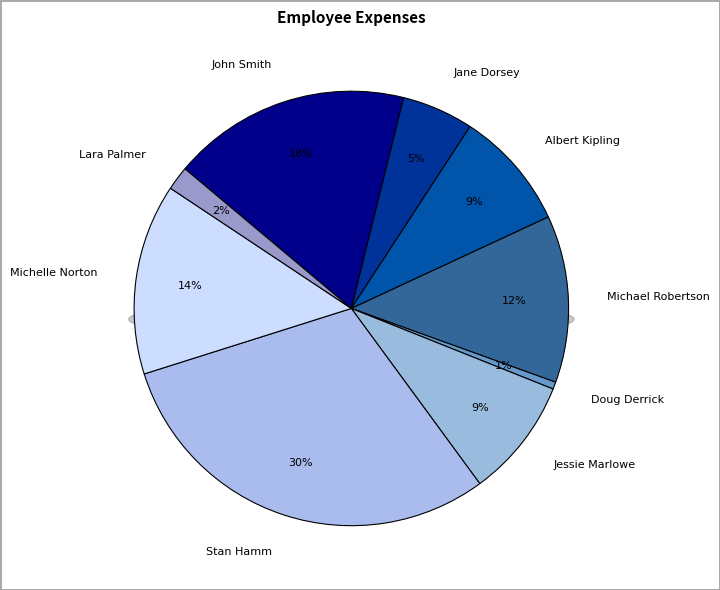

What is the ratio of the value at Michael Robertson to the value at Stan Hamm?

0.4